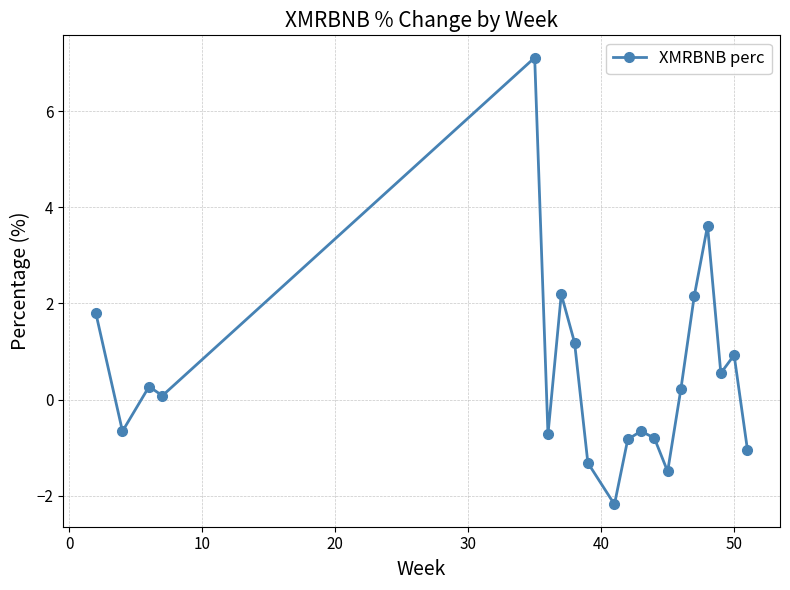

How many points are higher than both their immediate neighbors (excluding endpoints)?

6